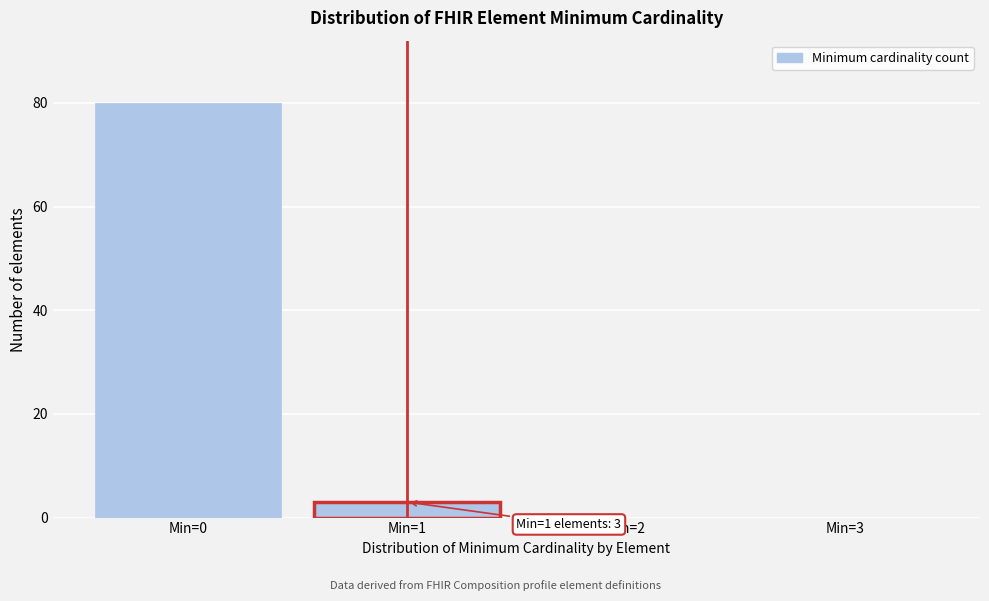

Over which range of the x-axis is the bar tallest?

-0.5 to 0.5